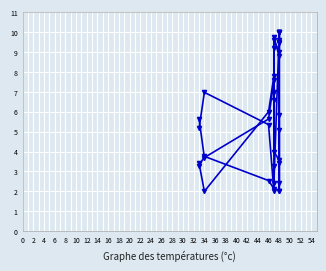

What is the value of the Point_Exceeds_Cumulative_Value point at the 8th from the left?

2.0